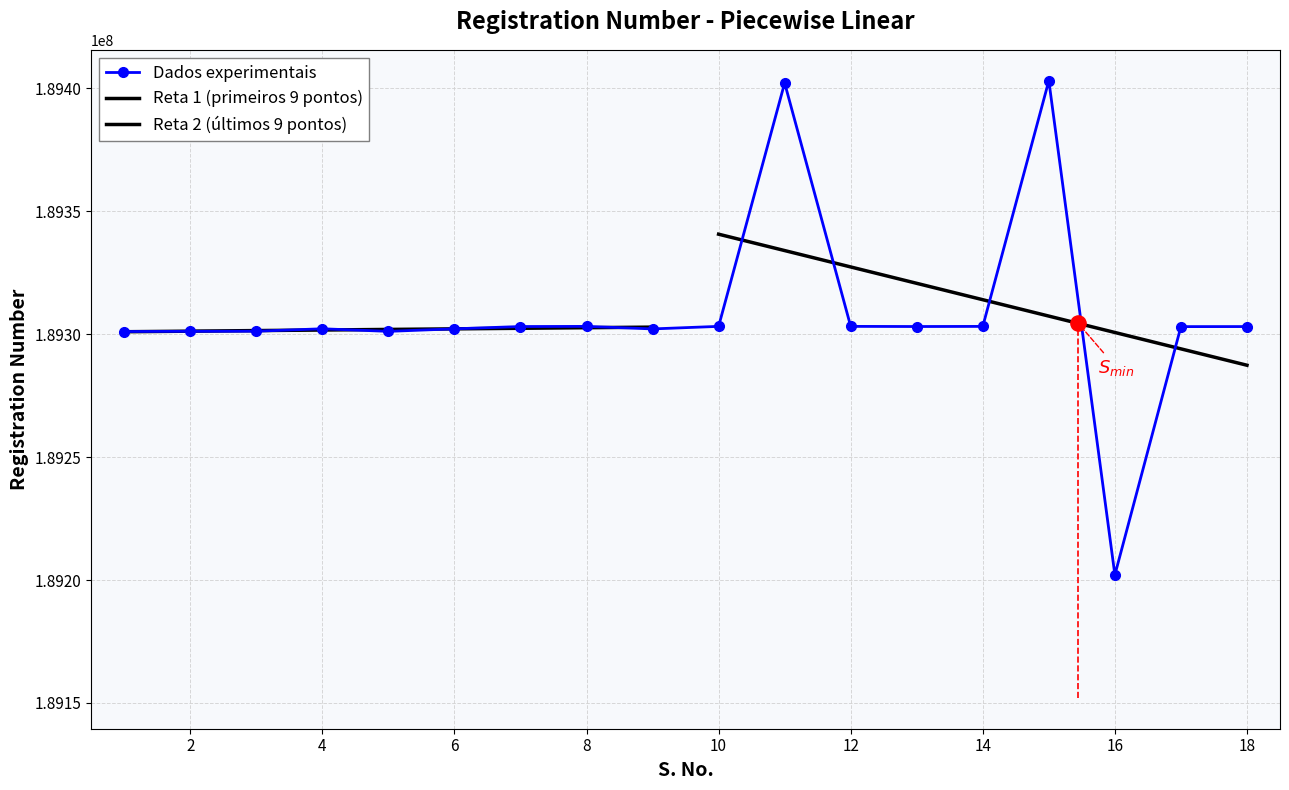

Approximately how many times larger is the value at 17 compared to 7?

1.0